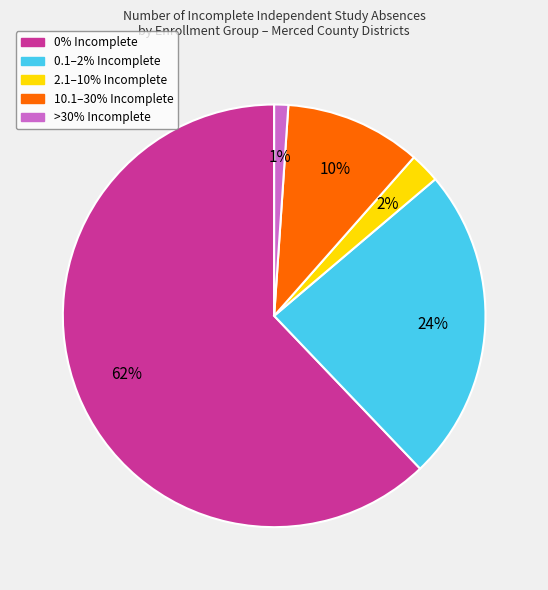

Is there a majority slice in this chart?

Yes